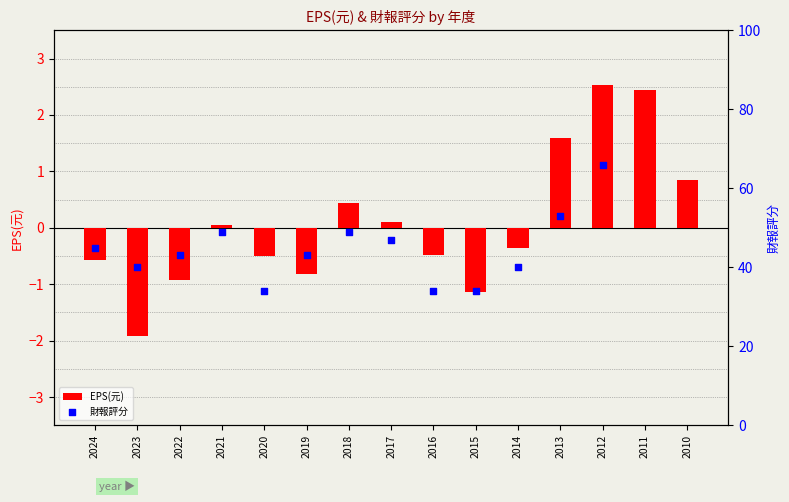

Between 2014 and 2018, which is larger?

2018